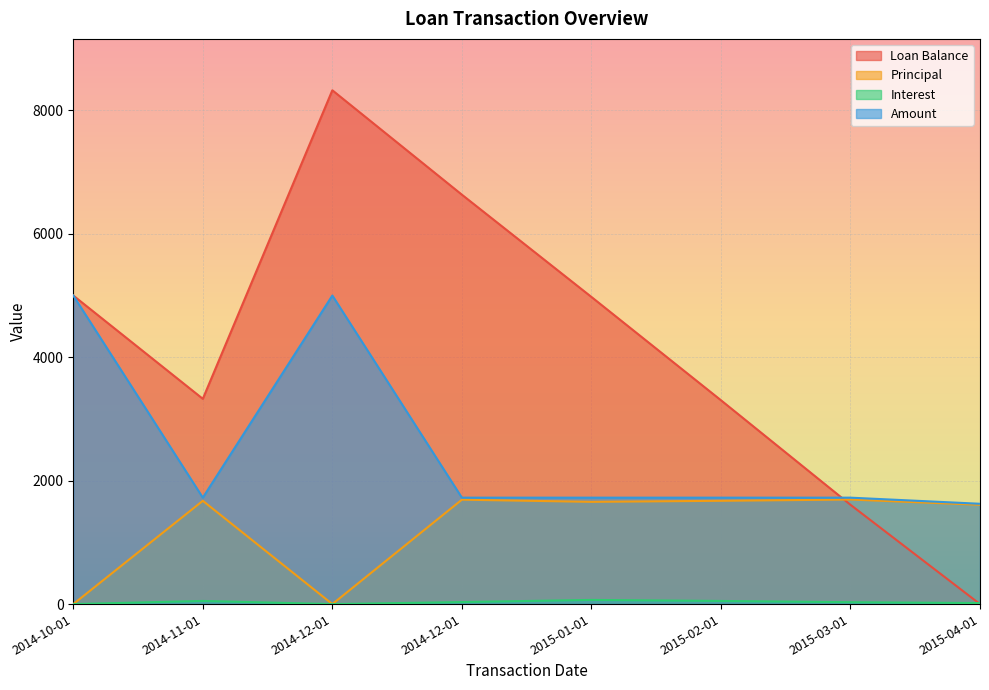

Reading left to right, extract all data points from this chart.

Loan Balance: 5000.0	3326.3	8326.3	6634.4	4977.4	3303.4	1609.2	0.0
Principal: 0.0	1673.7	0.0	1691.9	1657.0	1673.9	1694.3	1609.2
Interest: 0.0	51.0	0.0	32.8	67.6	50.7	30.4	16.4
Amount: 5000.0	1724.7	5000.0	1724.7	1724.7	1724.7	1724.7	1625.6